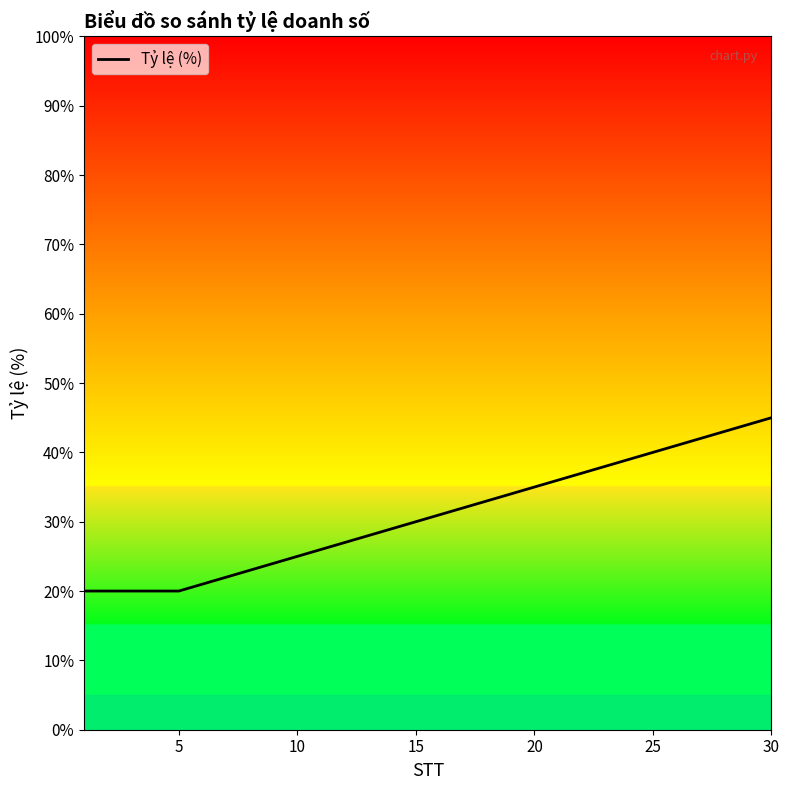

What is the difference between the maximum and second lowest values?

25